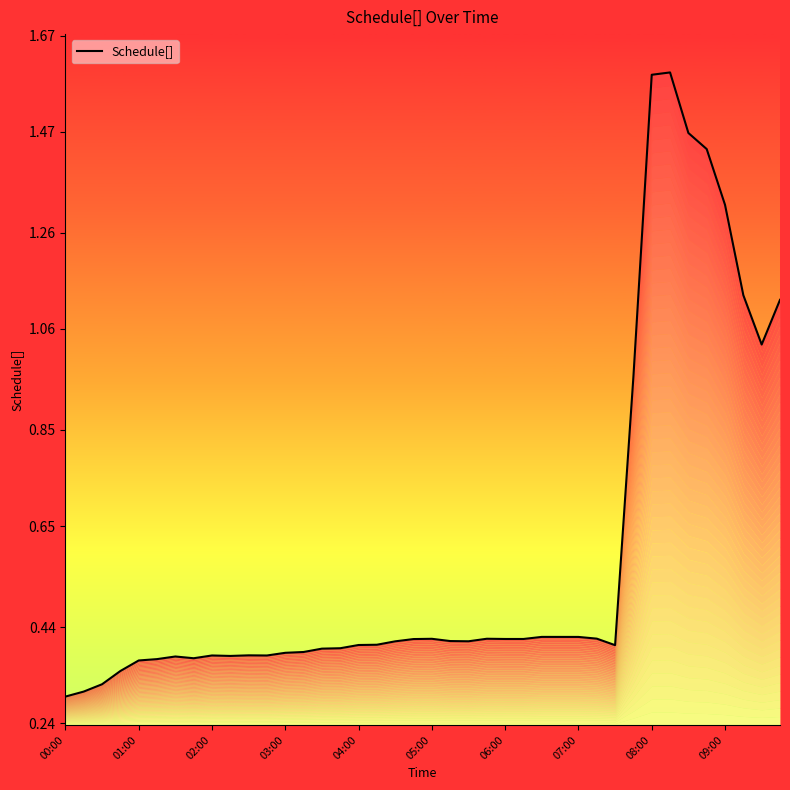

Count the number of data series in this chart.

1